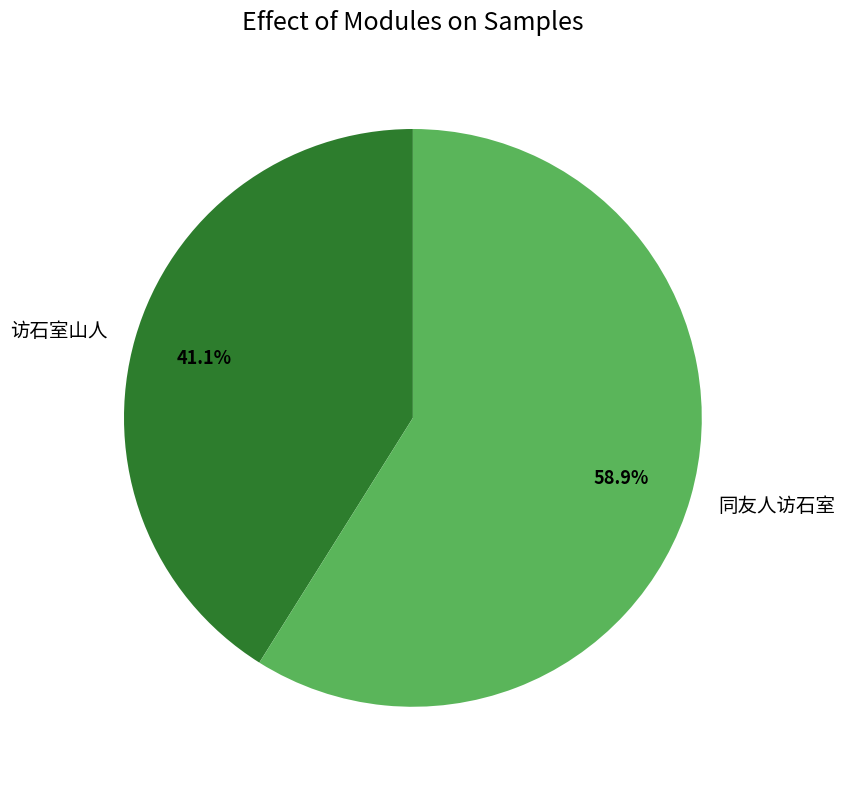

Between 同友人访石室 and 访石室山人, which is larger?

同友人访石室